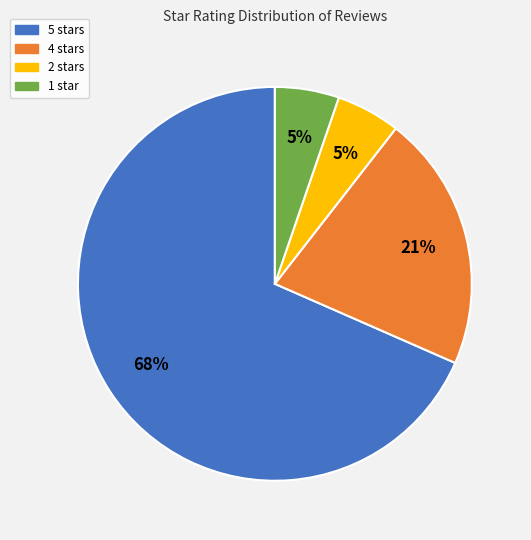

How many slices are in this pie chart?

4